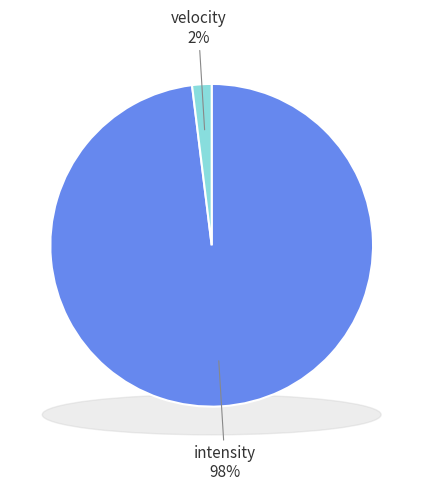

How much of the chart is everything except intensity?

1.9%